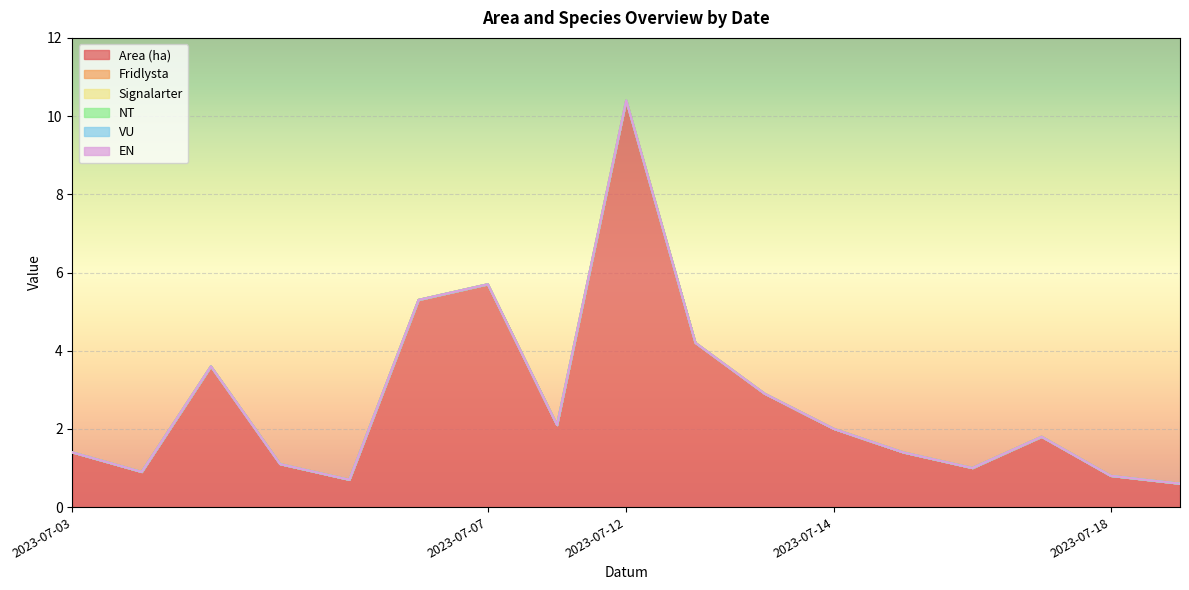

Reading right to left, transcribe all the data shown in this chart.

Area (ha): 0.6	0.8	1.8	1.0	1.4	2.0	2.9	4.2	10.4	2.1	5.7	5.3	0.7	1.1	3.6	0.9	1.4
Fridlysta: 0.0	0.0	0.0	0.0	0.0	0.0	0.0	0.0	0.0	0.0	0.0	0.0	0.0	0.0	0.0	0.0	0.0
Signalarter: 0.0	0.0	0.0	0.0	0.0	0.0	0.0	0.0	0.0	0.0	0.0	0.0	0.0	0.0	0.0	0.0	0.0
NT: 0.0	0.0	0.0	0.0	0.0	0.0	0.0	0.0	0.0	0.0	0.0	0.0	0.0	0.0	0.0	0.0	0.0
VU: 0.0	0.0	0.0	0.0	0.0	0.0	0.0	0.0	0.0	0.0	0.0	0.0	0.0	0.0	0.0	0.0	0.0
EN: 0.0	0.0	0.0	0.0	0.0	0.0	0.0	0.0	0.0	0.0	0.0	0.0	0.0	0.0	0.0	0.0	0.0